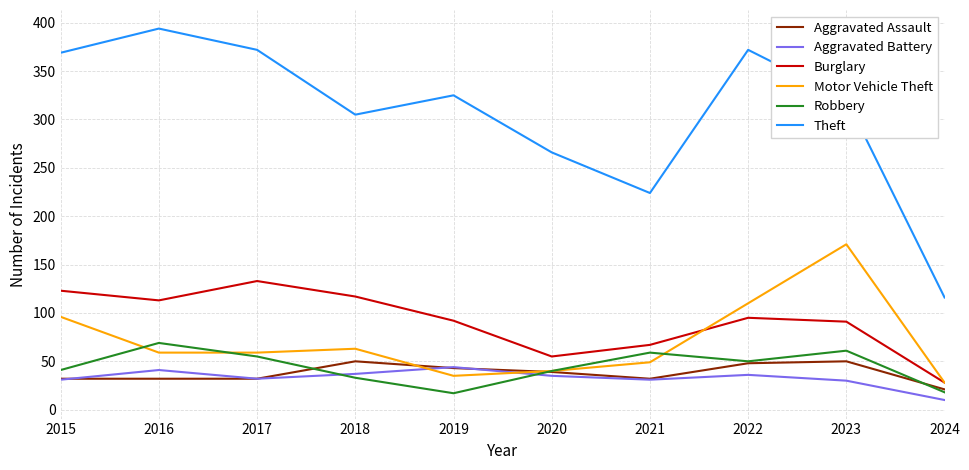

At which category does the chart reach its peak across all series?

2016